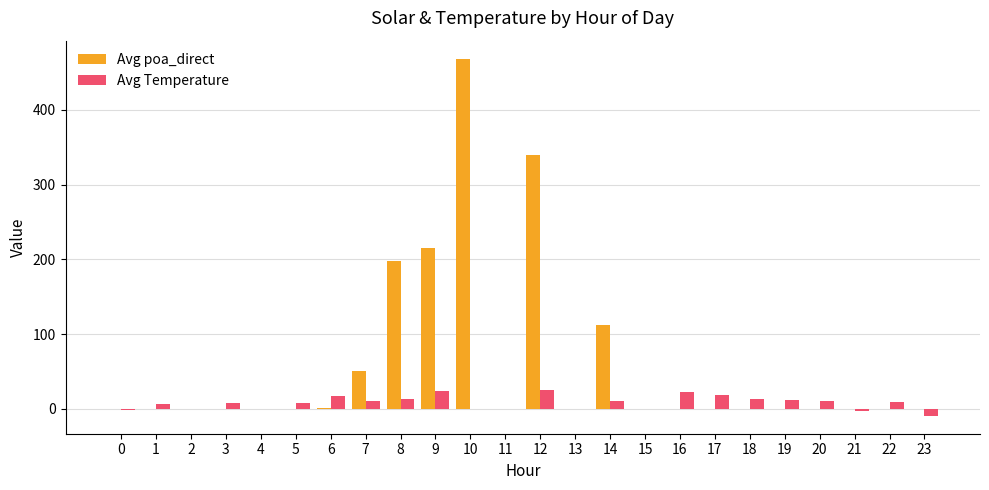

At which category is the sum across all series the highest?

10